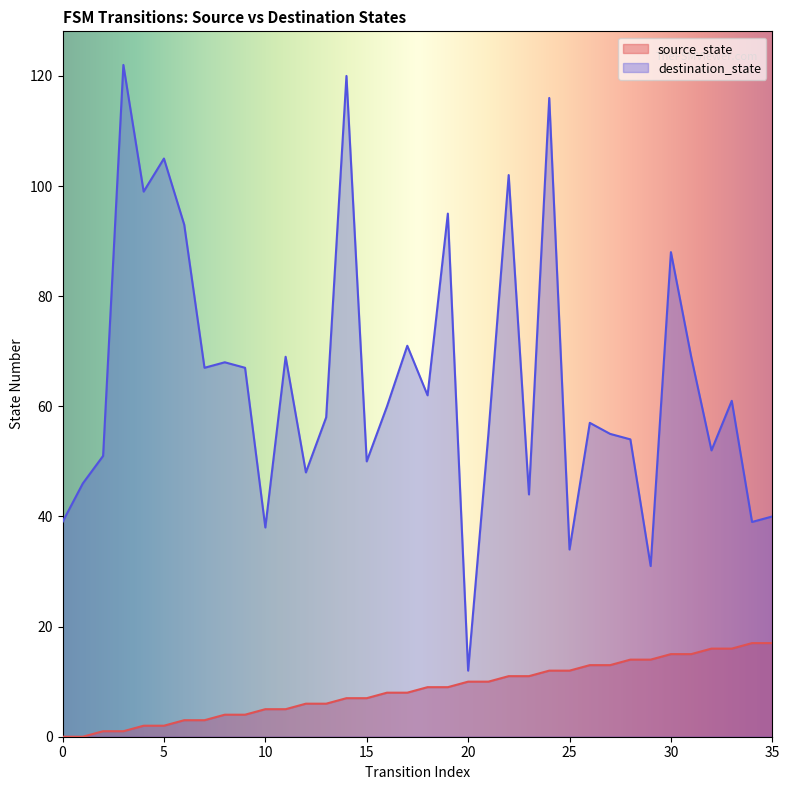

At 19, list the series in order from smallest to largest.

source_state, destination_state